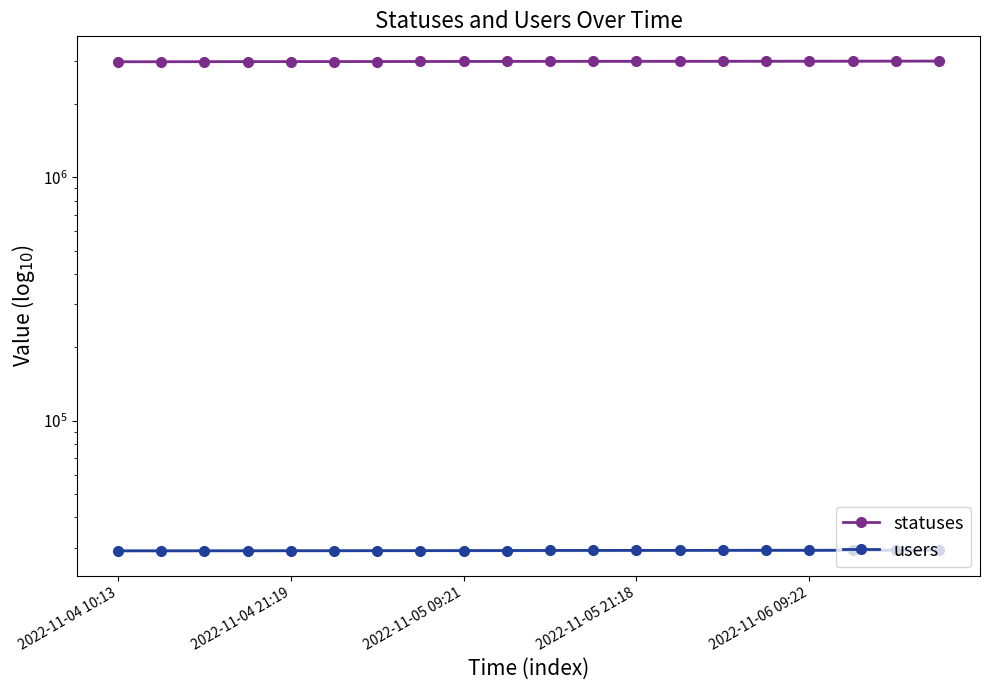

What is the total value across all series at 2022-11-04 21:19?

3017676